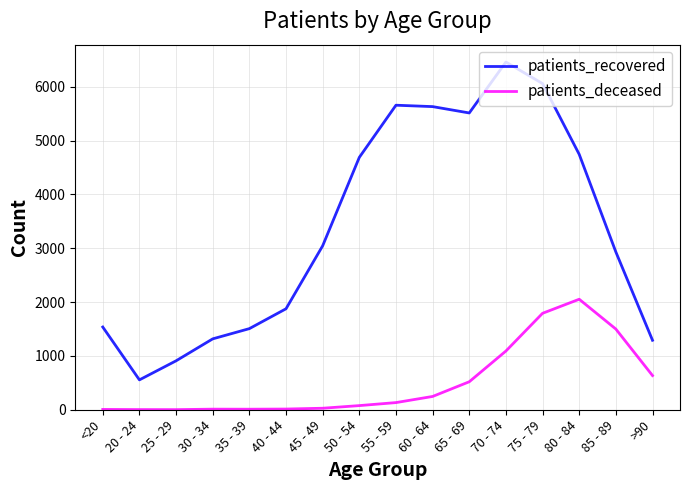

Rank the series at <20 from highest to lowest value.

patients_recovered, patients_deceased